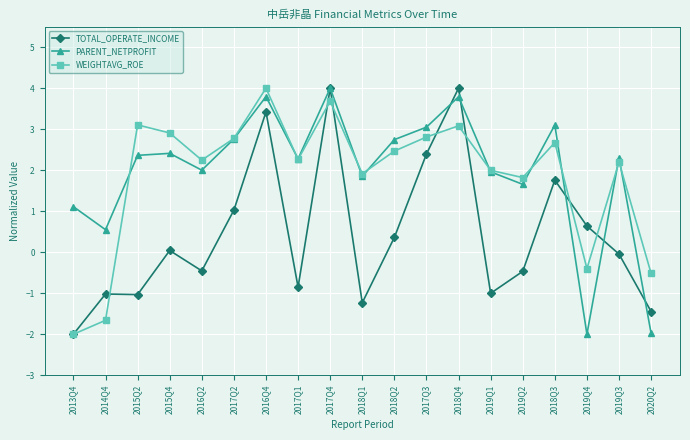

How many lines are shown in the chart?

3